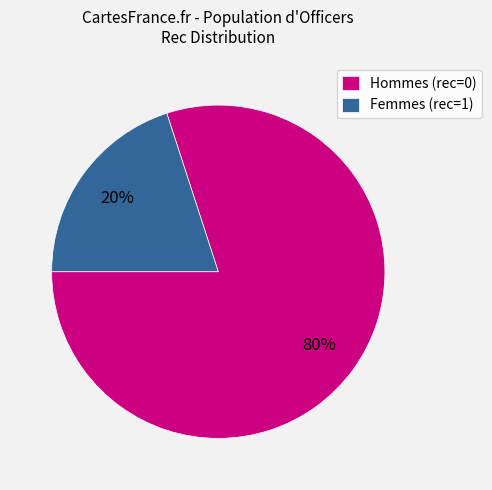

Count the number of slices in the pie.

2